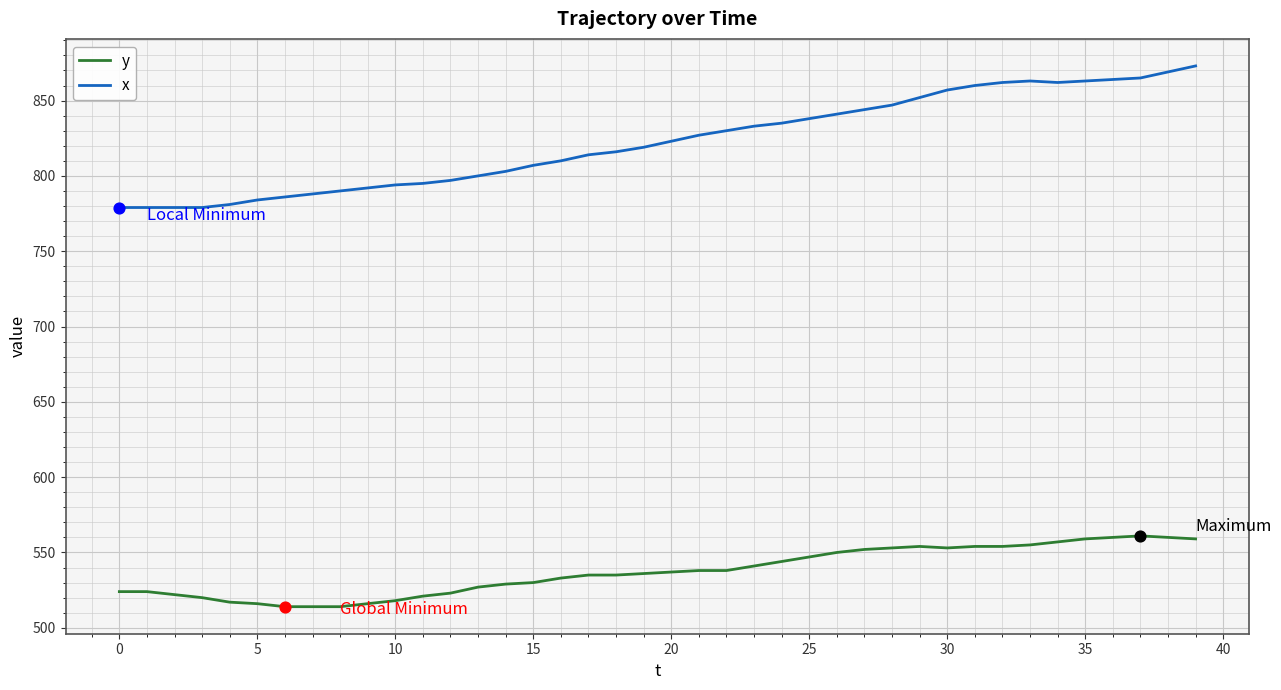

Which series has the largest total across all categories?

x